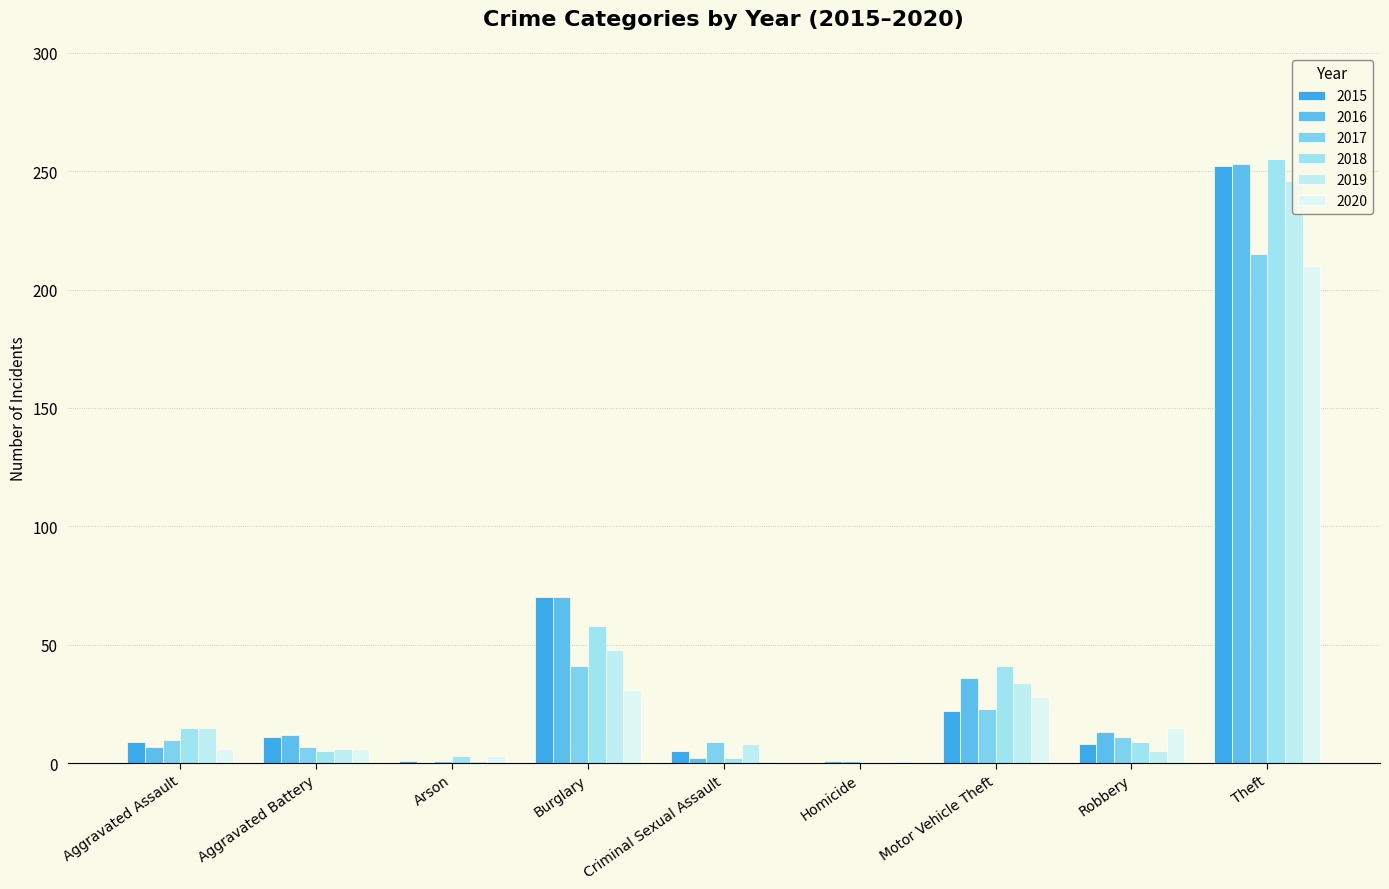

At which label is 2020 closest to 105?

Burglary